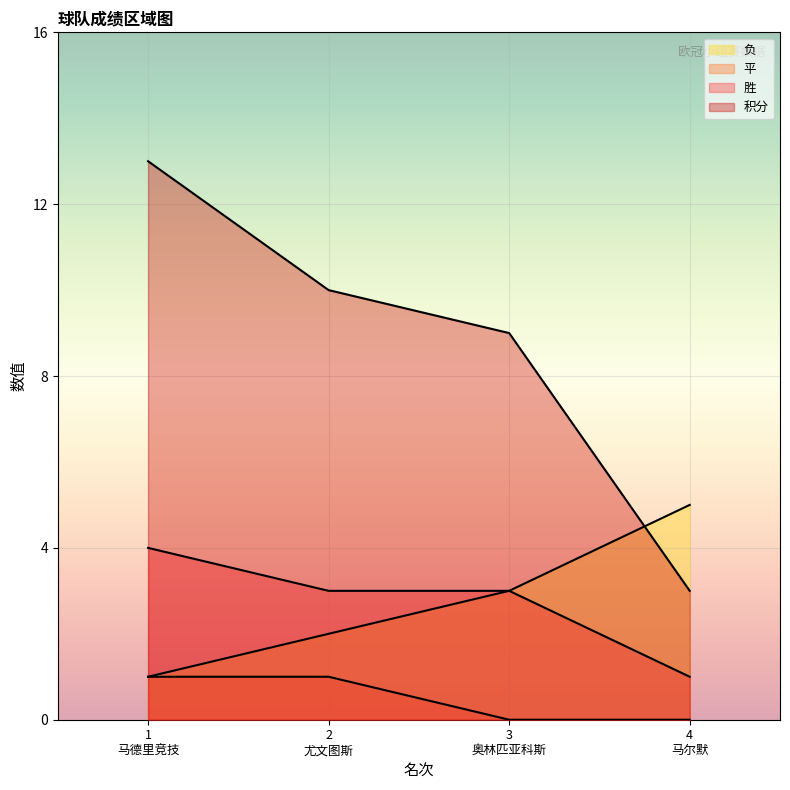

List the labels in order of 积分 value, smallest first.

4 马尔默, 3 奥林匹亚科斯, 2 尤文图斯, 1 马德里竞技